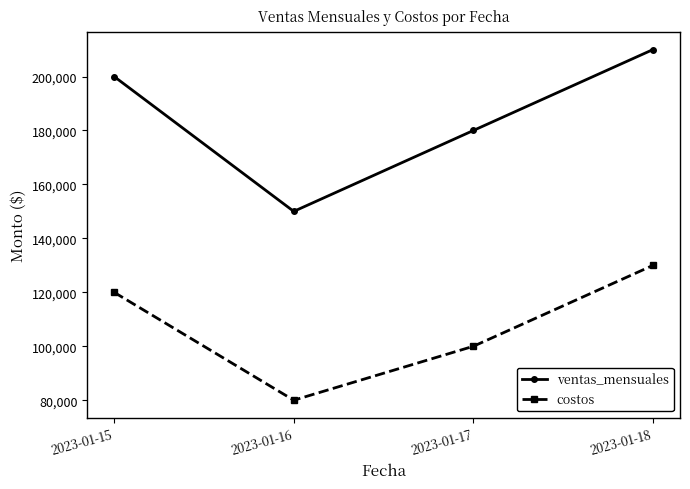

What is the difference between the maximum and second lowest values in the costos series?

30000